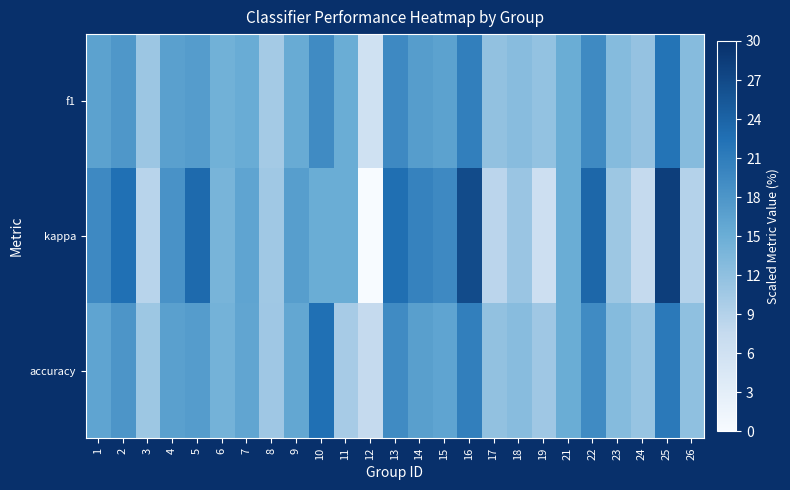

What is the maximum value shown in the chart?

28.3